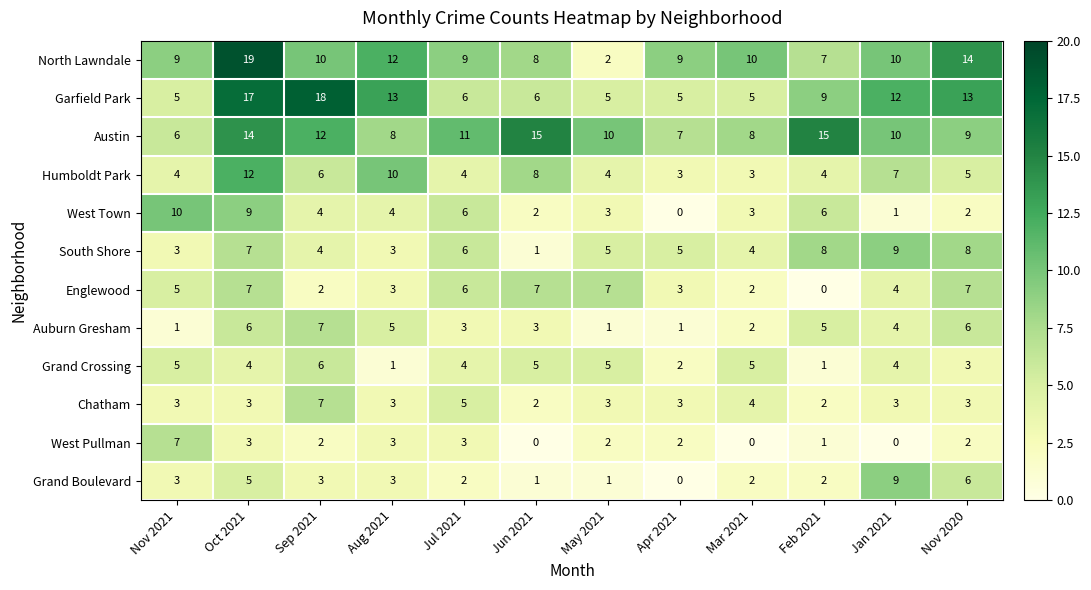

Count the number of data series in this chart.

12